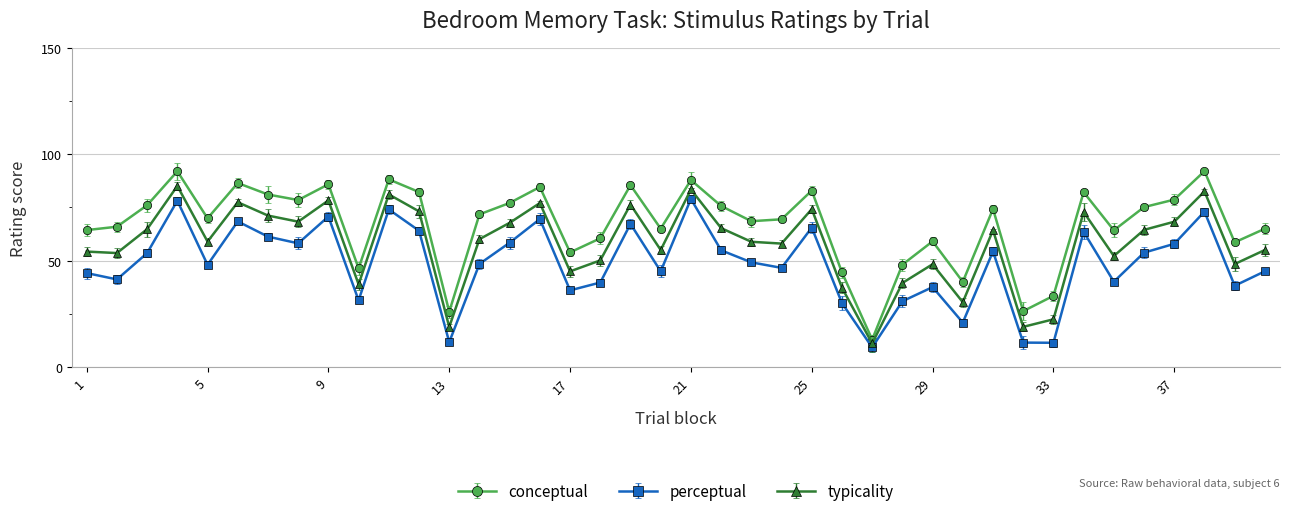

Which series has the widest spread of values?

conceptual